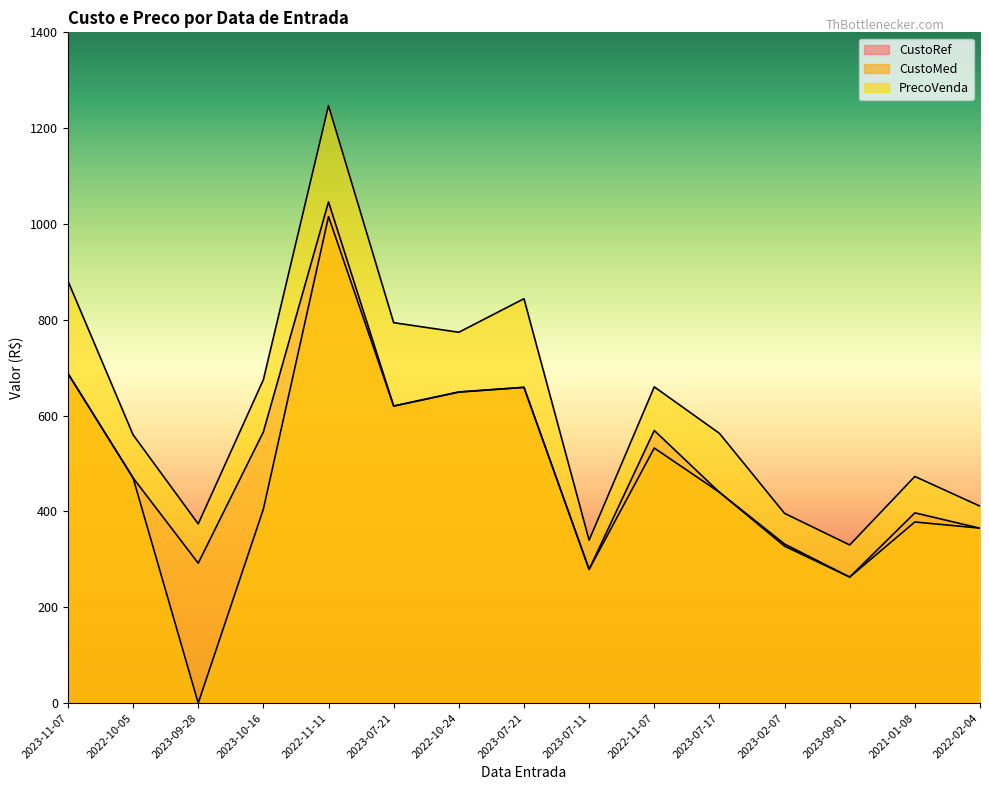

Reading left to right, extract all data points from this chart.

CustoRef: 2023-11-07=688.0	2022-10-05=470.0	2023-09-28=292.0	2023-10-16=566.0	2022-11-11=1046.0	2023-07-21=620.0	2022-10-24=649.0	2023-07-21=659.0	2023-07-11=279.0	2022-11-07=569.0	2023-07-17=440.0	2023-02-07=332.0	2023-09-01=263.0	2021-01-08=397.0	2022-02-04=365.0
CustoMed: 2023-11-07=688.0	2022-10-05=470.0	2023-09-28=0.0	2023-10-16=404.8	2022-11-11=1015.3	2023-07-21=620.0	2022-10-24=649.5	2023-07-21=659.0	2023-07-11=279.0	2022-11-07=532.3	2023-07-17=440.0	2023-02-07=327.6	2023-09-01=262.9	2021-01-08=378.0	2022-02-04=365.1
PrecoVenda: 2023-11-07=881.0	2022-10-05=560.0	2023-09-28=374.0	2023-10-16=675.0	2022-11-11=1247.0	2023-07-21=794.0	2022-10-24=774.0	2023-07-21=844.0	2023-07-11=340.0	2022-11-07=660.0	2023-07-17=563.0	2023-02-07=396.0	2023-09-01=330.0	2021-01-08=473.0	2022-02-04=411.0